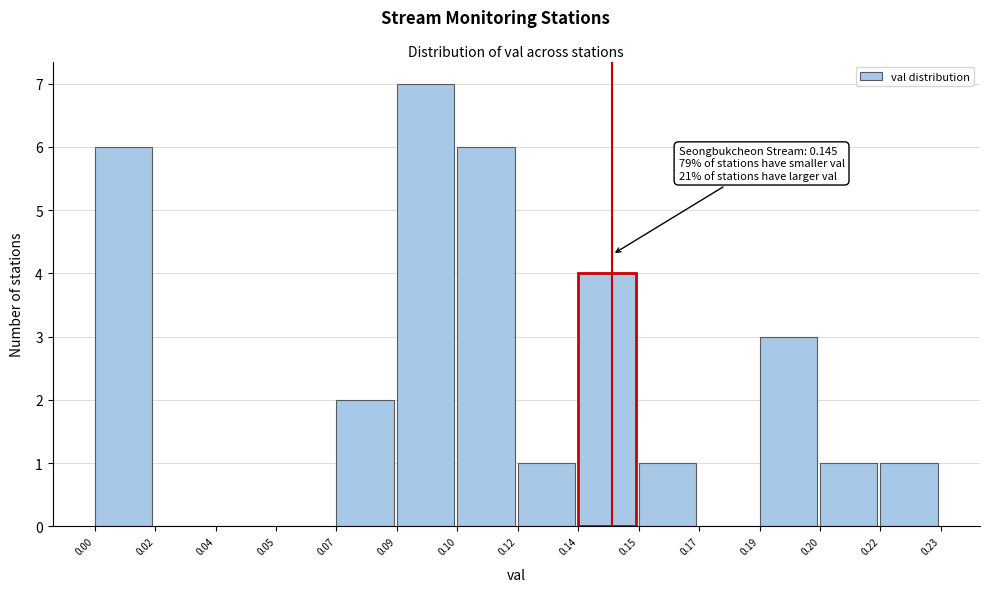

Reading left to right, extract all data points from this chart.

0.00=6	0.02=0	0.04=0	0.05=0	0.07=2	0.09=7	0.10=6	0.12=1	0.14=4	0.15=1	0.17=0	0.19=3	0.20=1	0.22=1